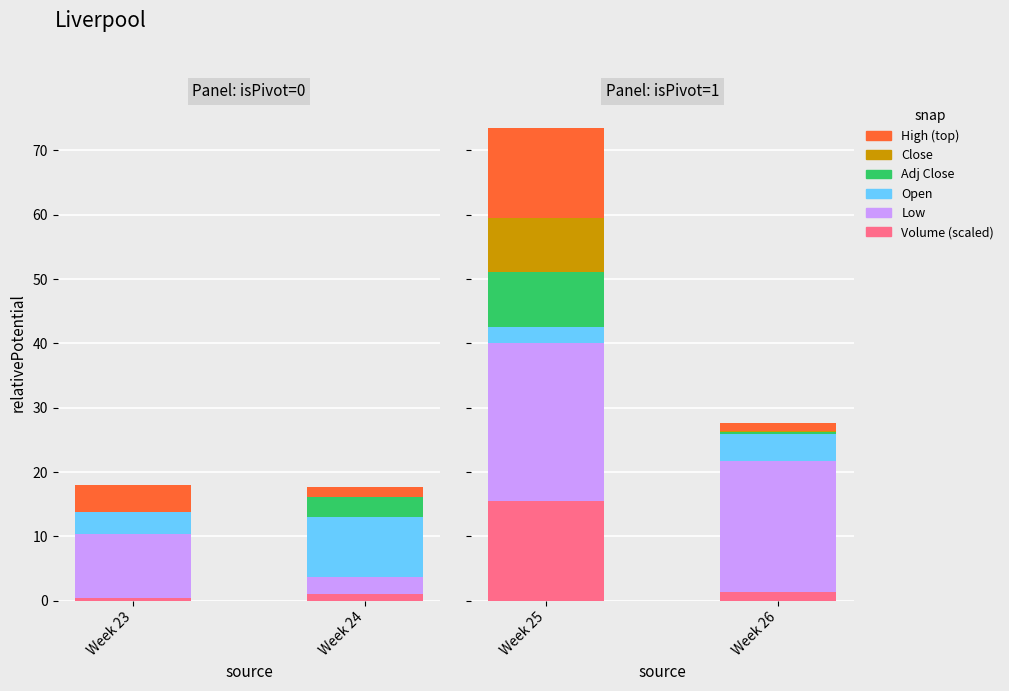

How many groups of bars are there?

2